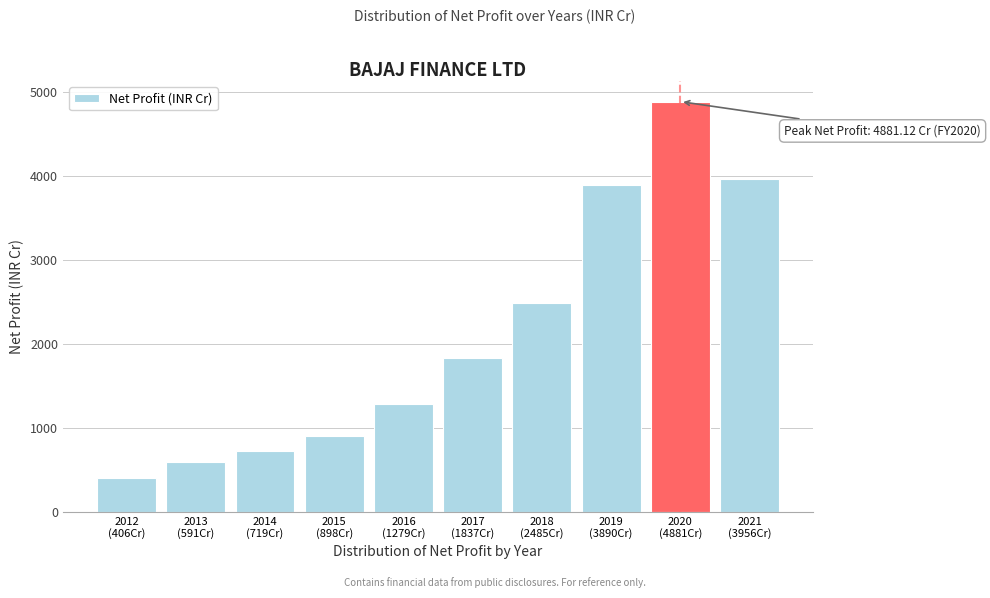

What is the value of the 4th bar from the left?

897.9